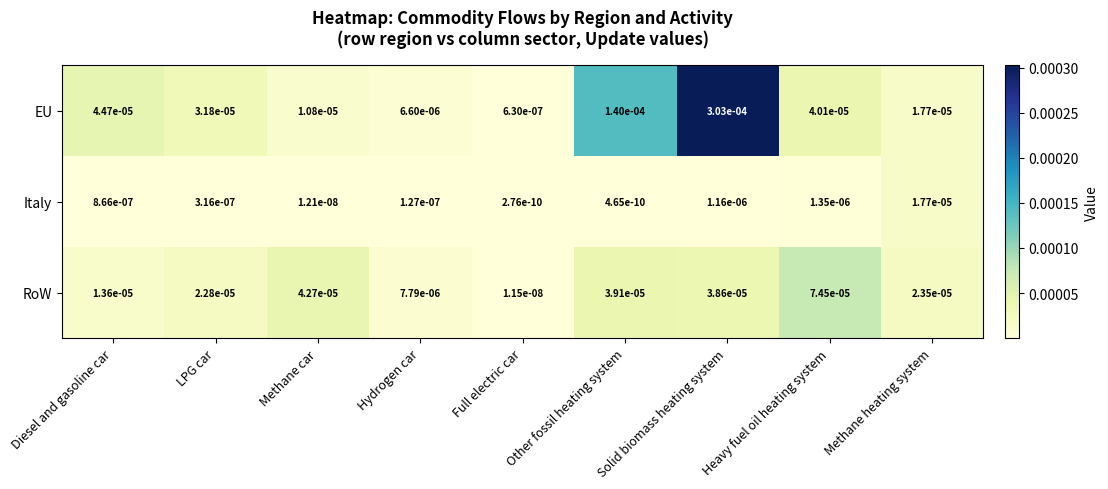

The EU series shows 0.0 at Methane heating system. True or false?

True